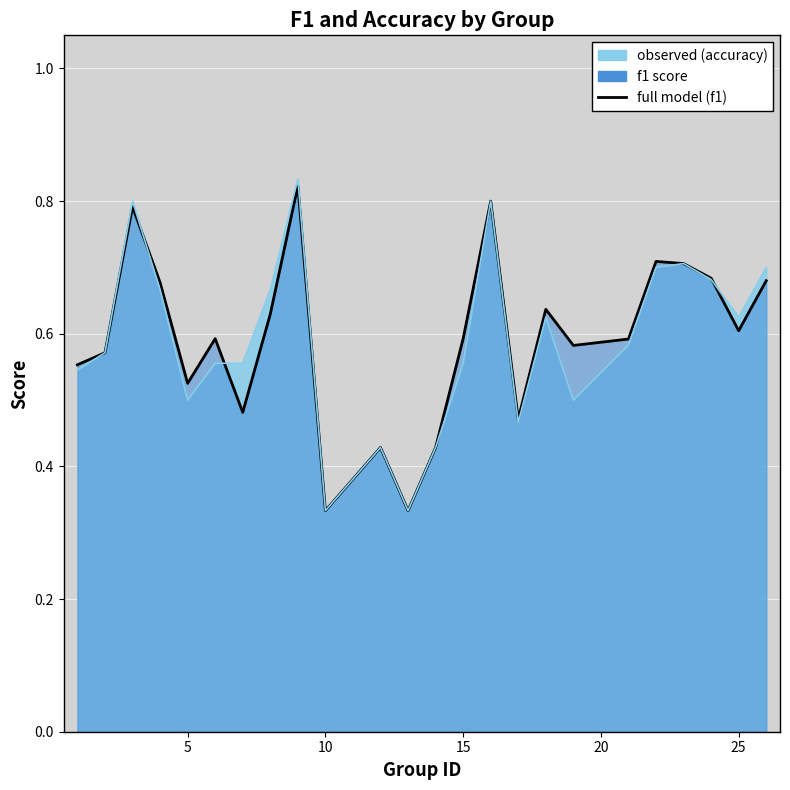

At how many categories does at least one series exceed 0?

24